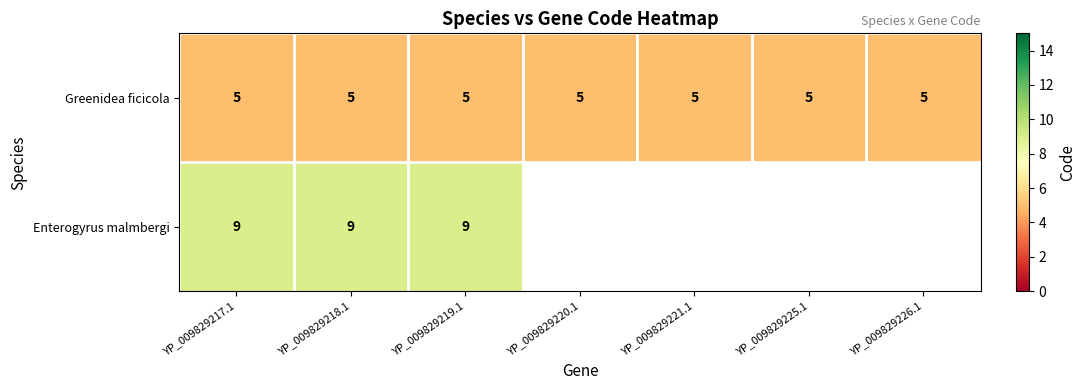

What is the minimum value for Greenidea ficicola?

5